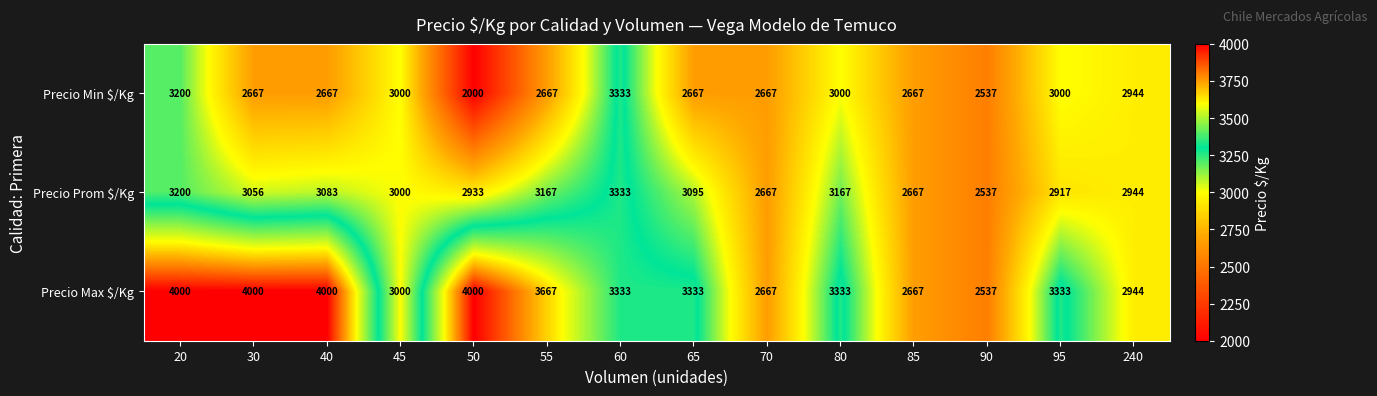

What is the difference between the Precio Prom $/Kg values at 240 and 55?

223